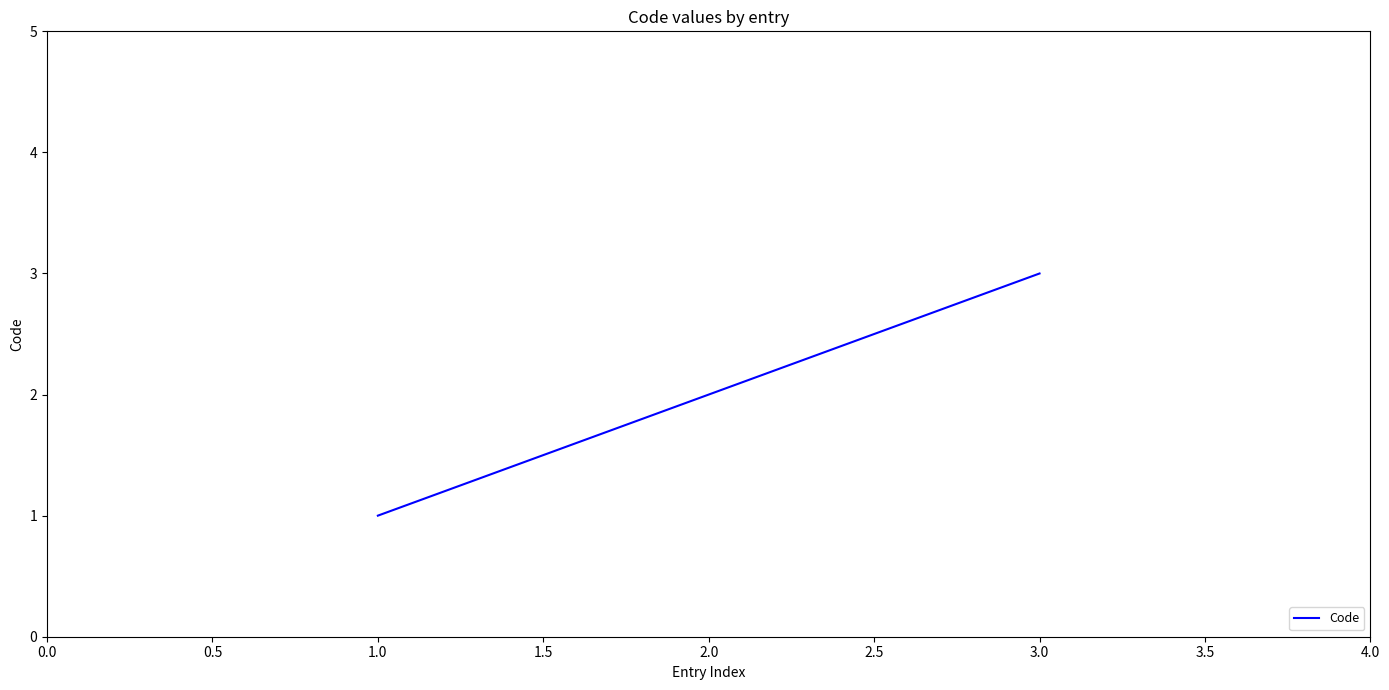

List the labels in order of value, smallest first.

1.0, 2.0, 3.0